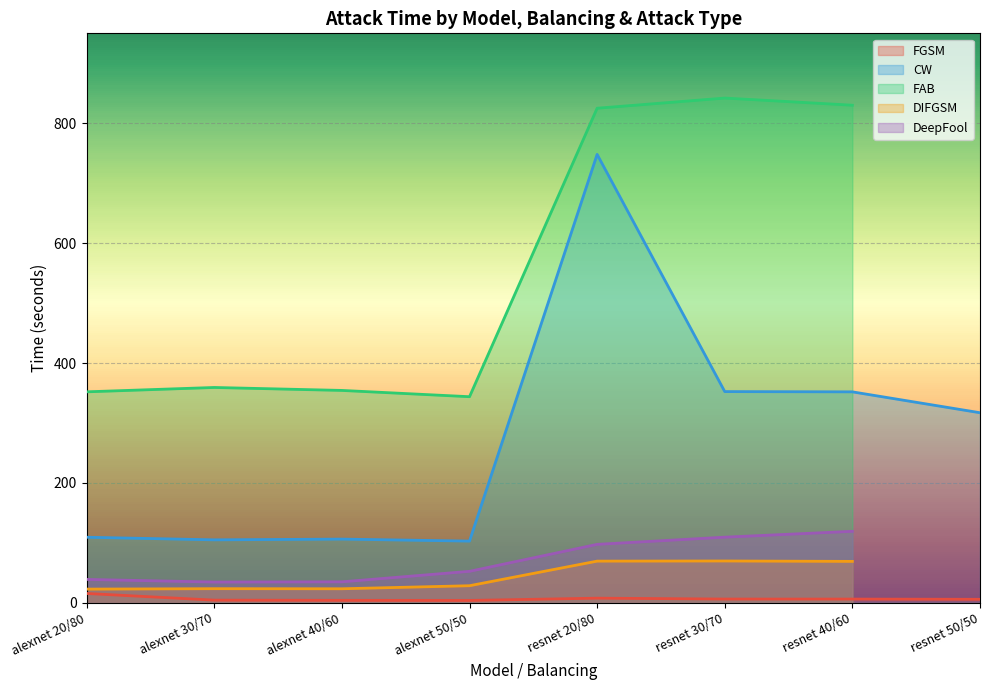

What are all the series names shown in the legend?

FGSM, CW, FAB, DIFGSM, DeepFool